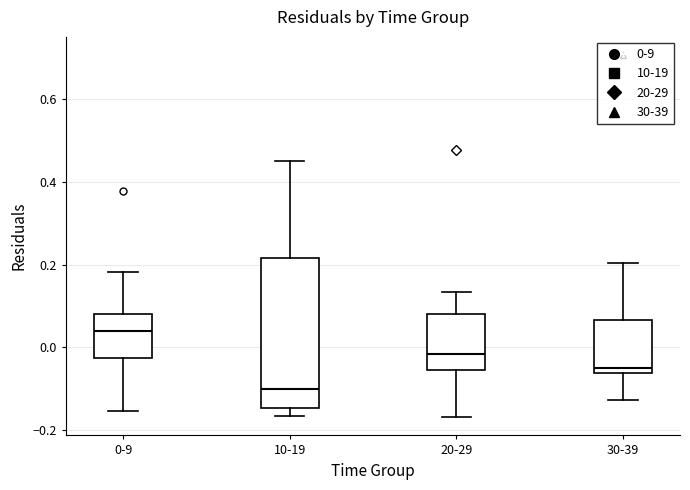

Which box's median line is the highest?

0-9